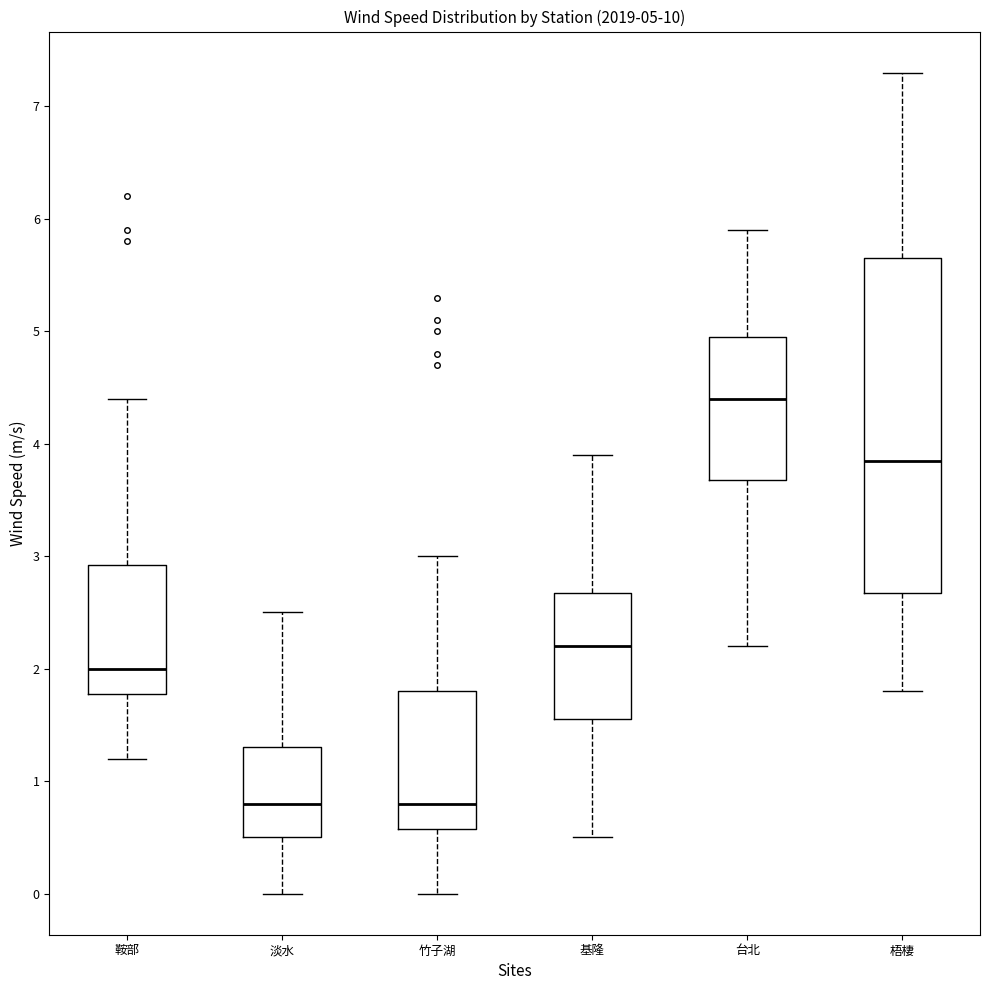

Comparing the boxes themselves (not the whiskers), which one is the tallest?

梧棲